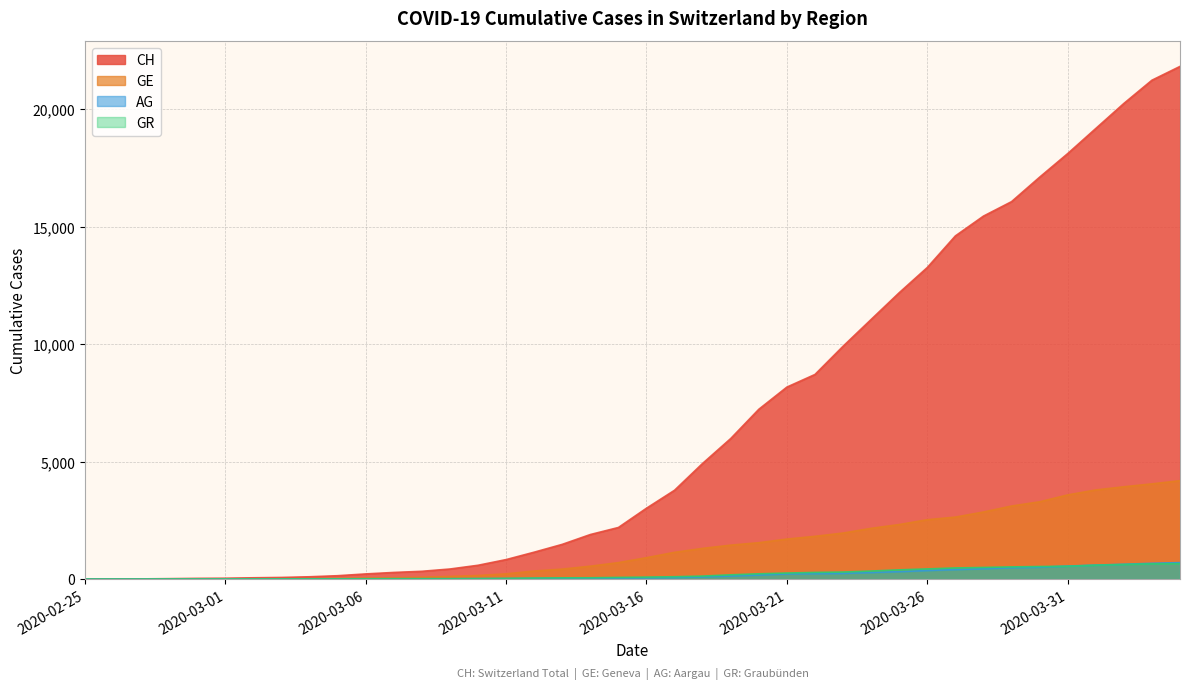

Where is GE nearest to the value 2093?

2020-03-24